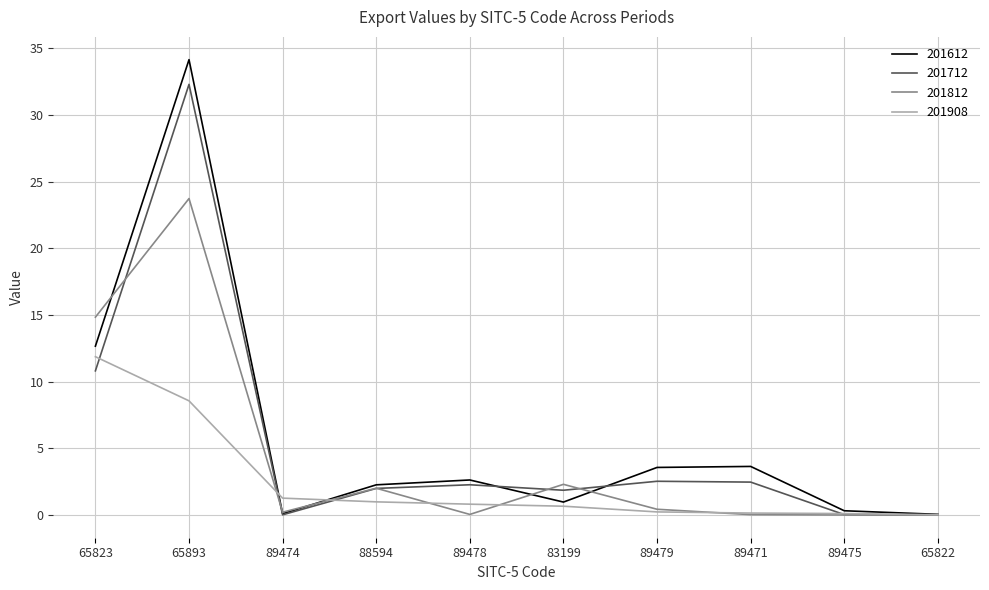

Which series has the widest spread of values?

201612